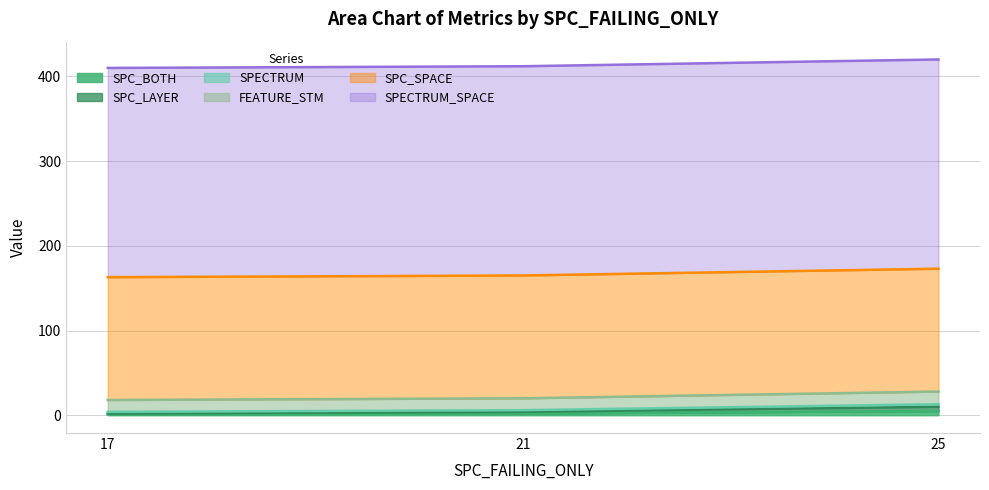

Is the value of SPECTRUM at 21 greater than the value of SPC_BOTH at 17?

Yes